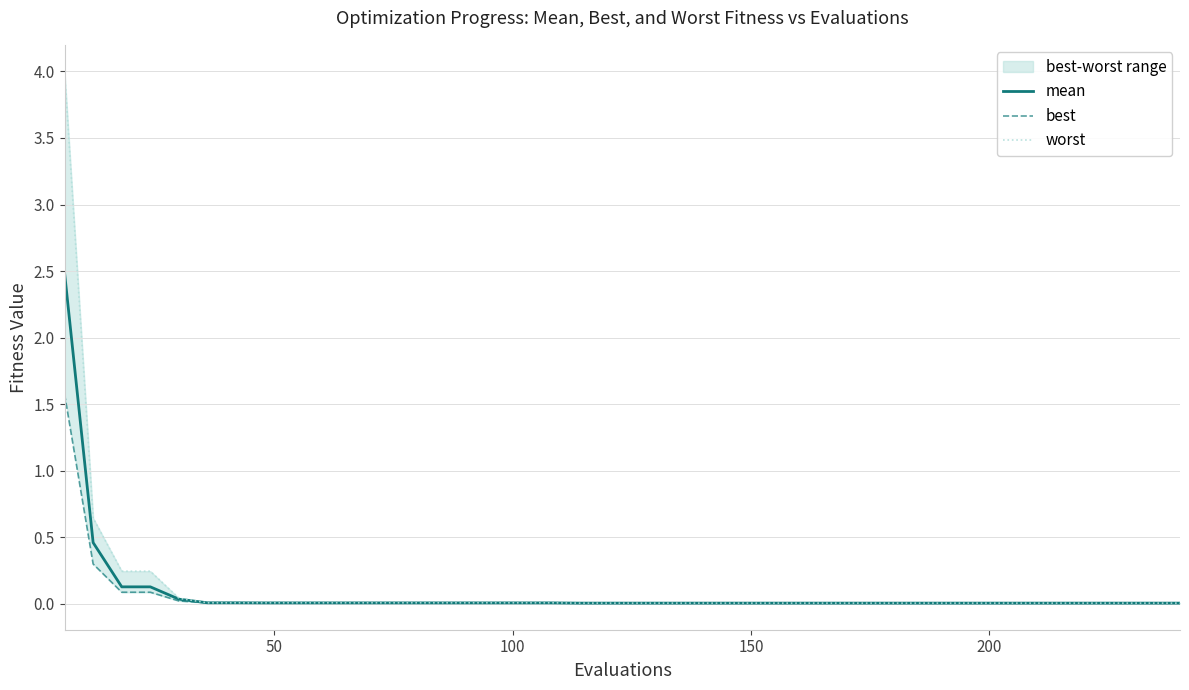

Is it true that mean equals 4.0 at 0?

False